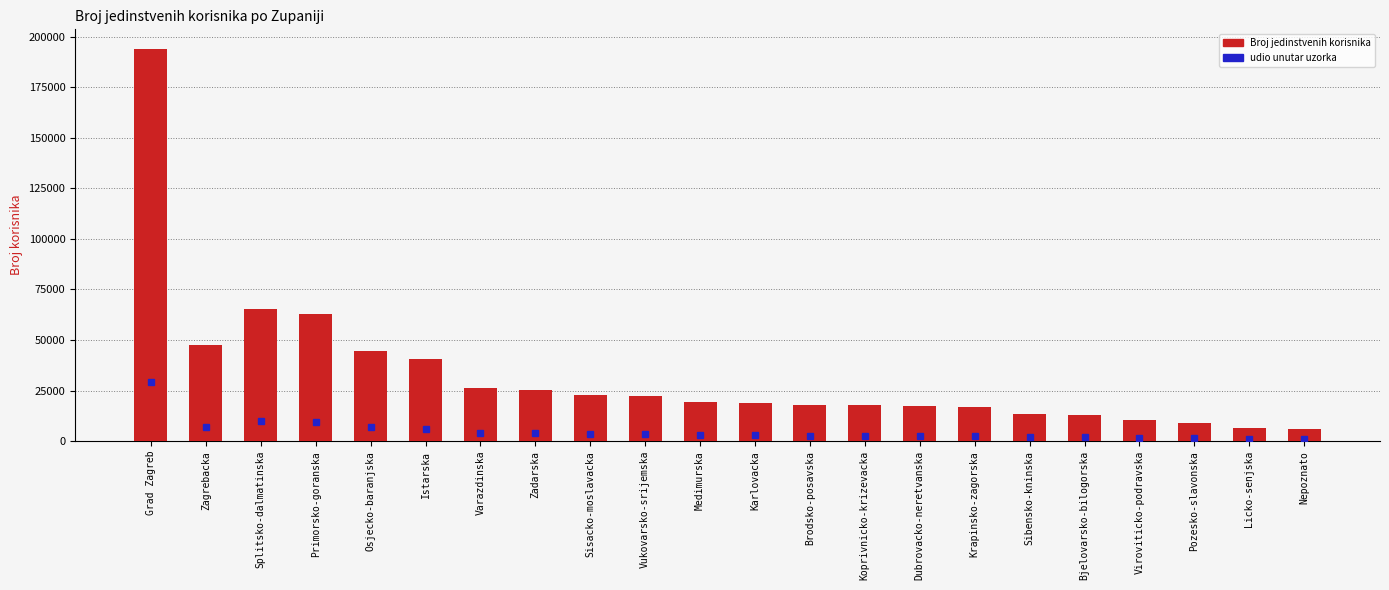

Which category has the highest value across all series?

Grad Zagreb